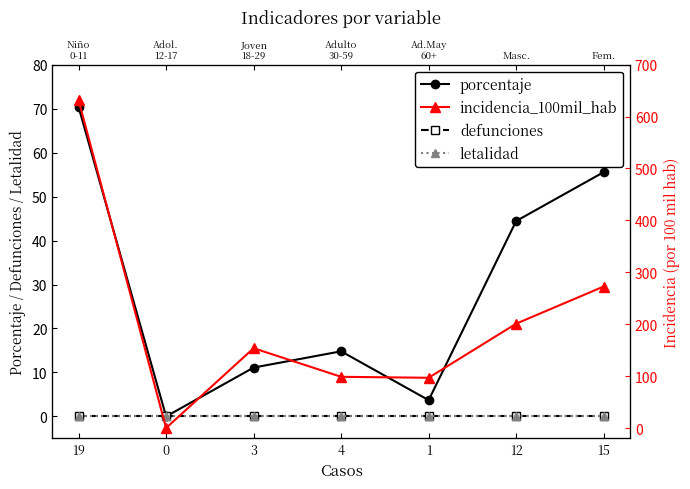

The value of porcentaje at 19 is 70.4. True or false?

True